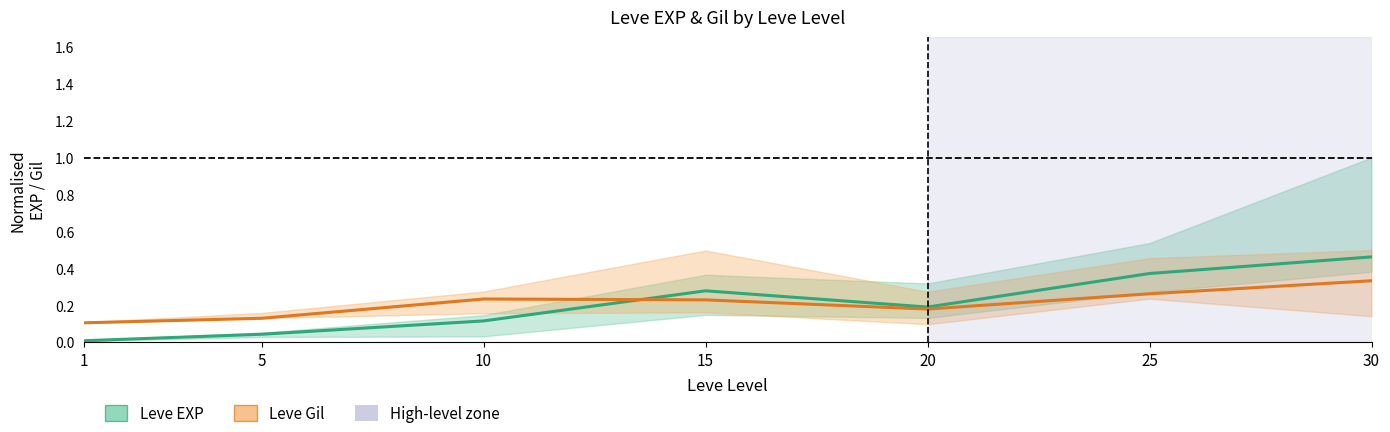

How many lines are shown in the chart?

2